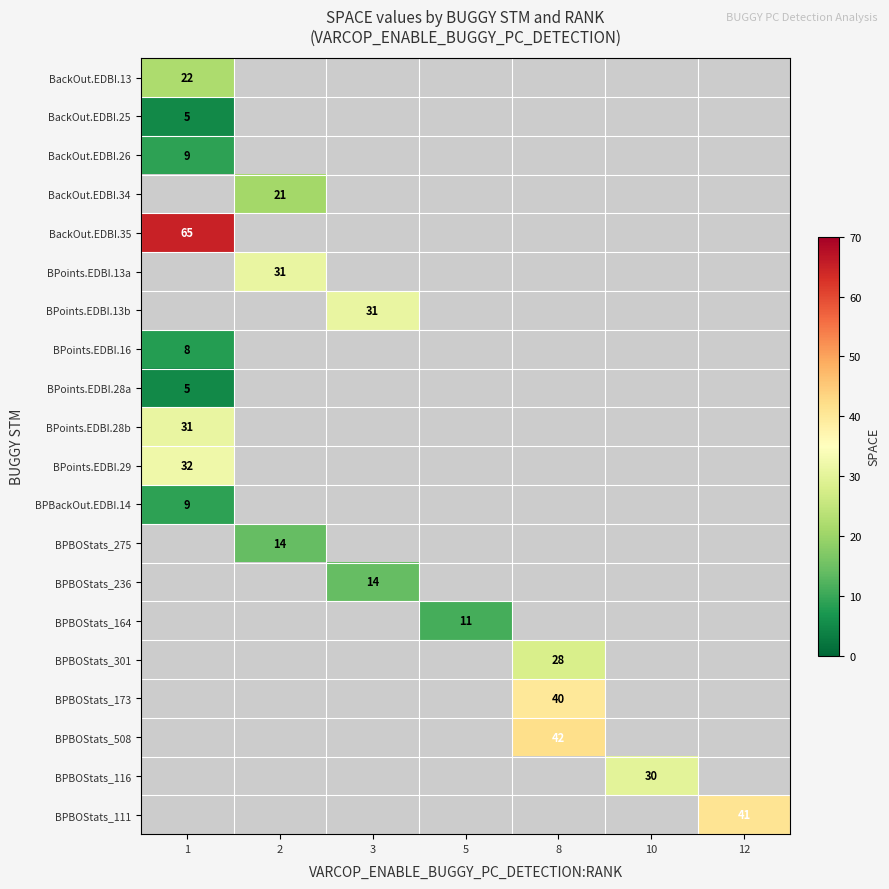

How many series are shown in this chart?

20